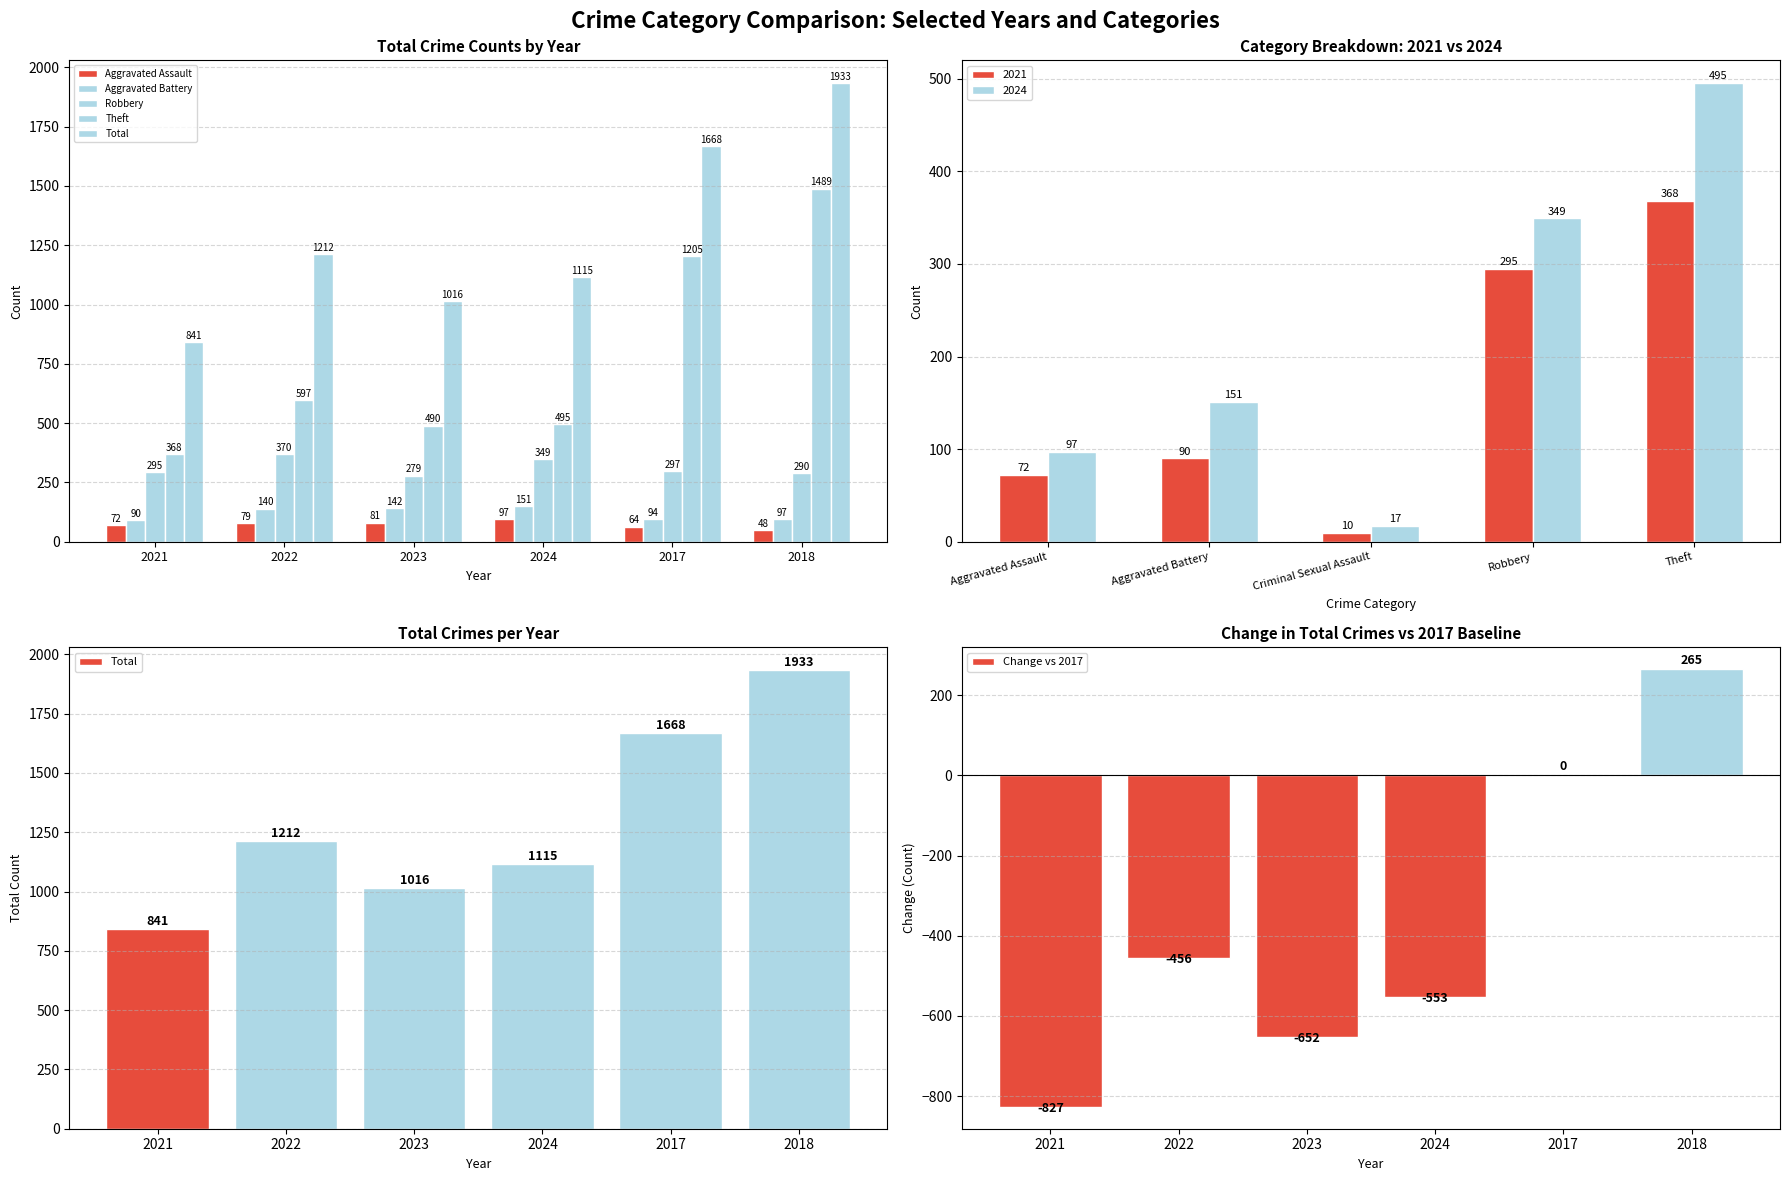

What is the difference between the maximum and second lowest values in the Total series?

917